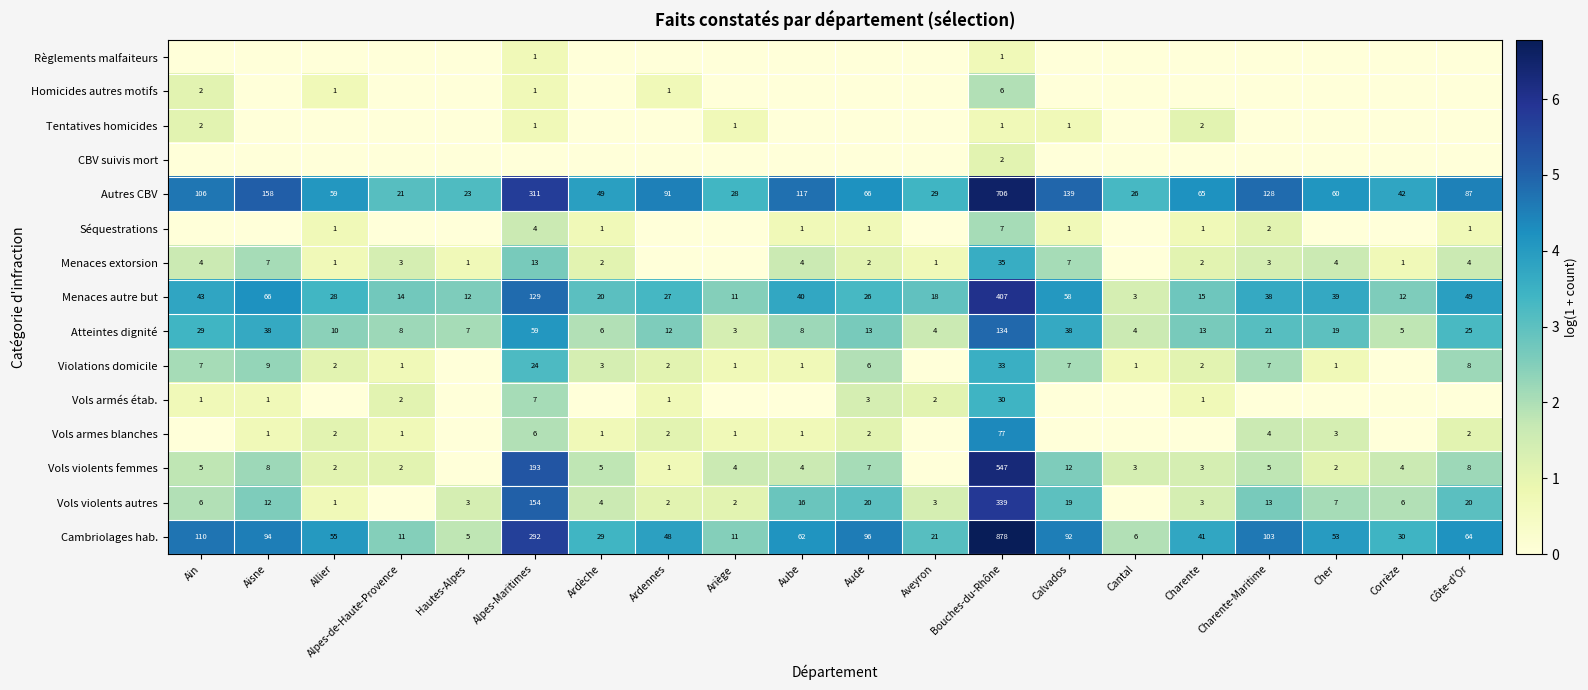

How many distinct data groups are displayed?

15